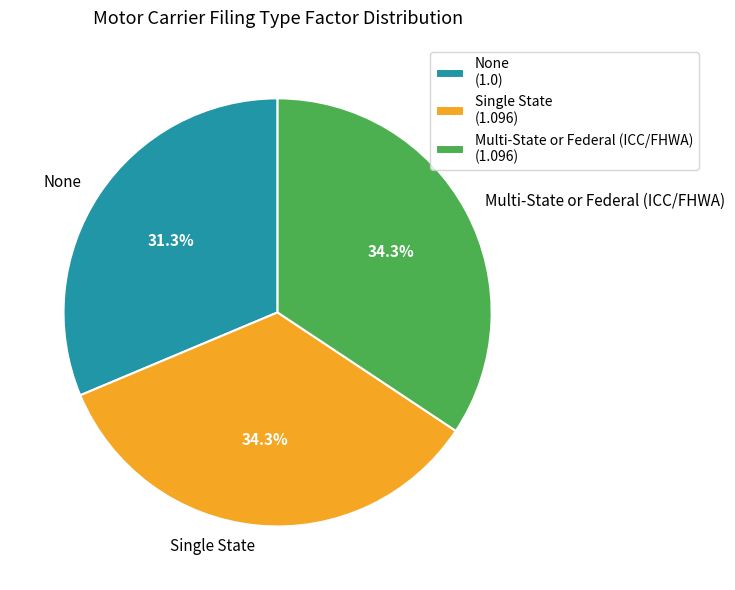

Is Multi-State or Federal (ICC/FHWA) the majority of the pie?

No